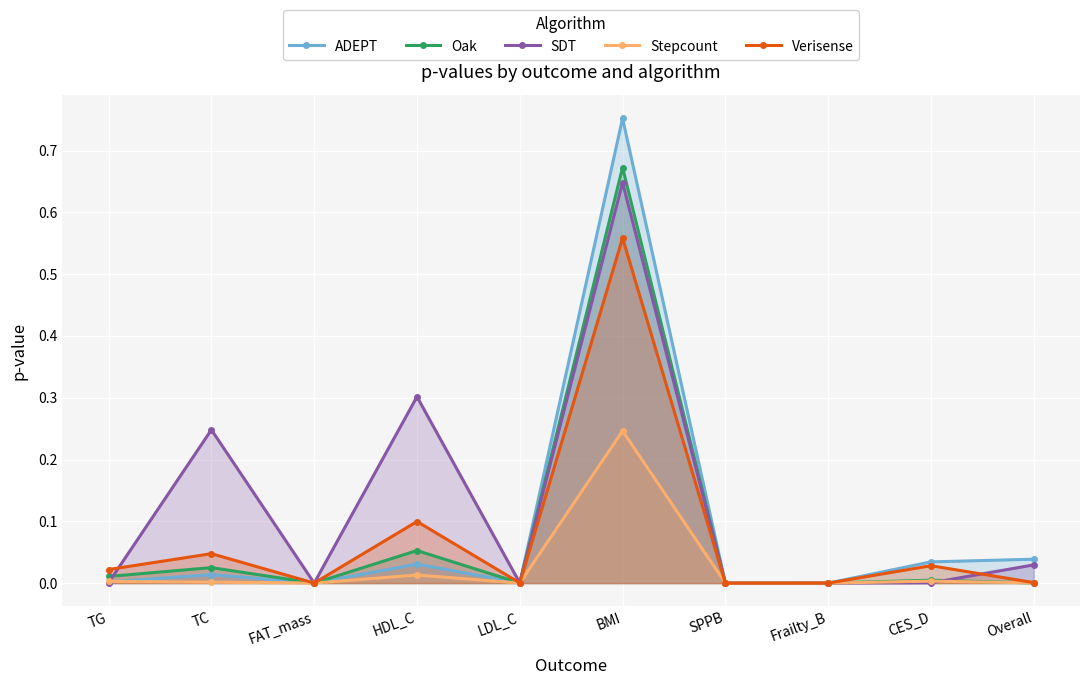

Is it true that Oak equals 0.4 at BMI?

False